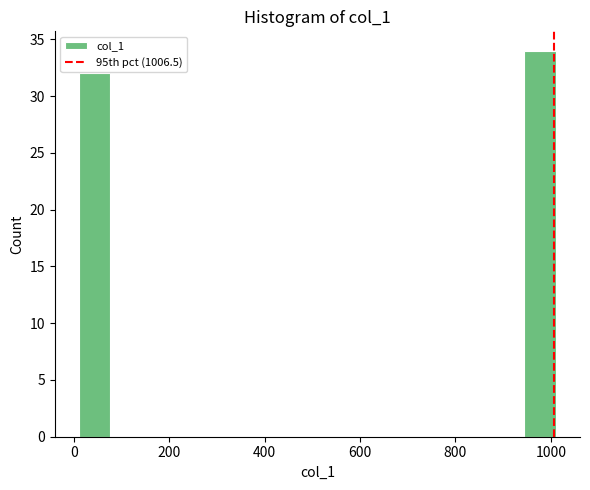

Around what value on the x-axis is the tallest bar? Give the approximate position of its centre, as read against the axis.

980